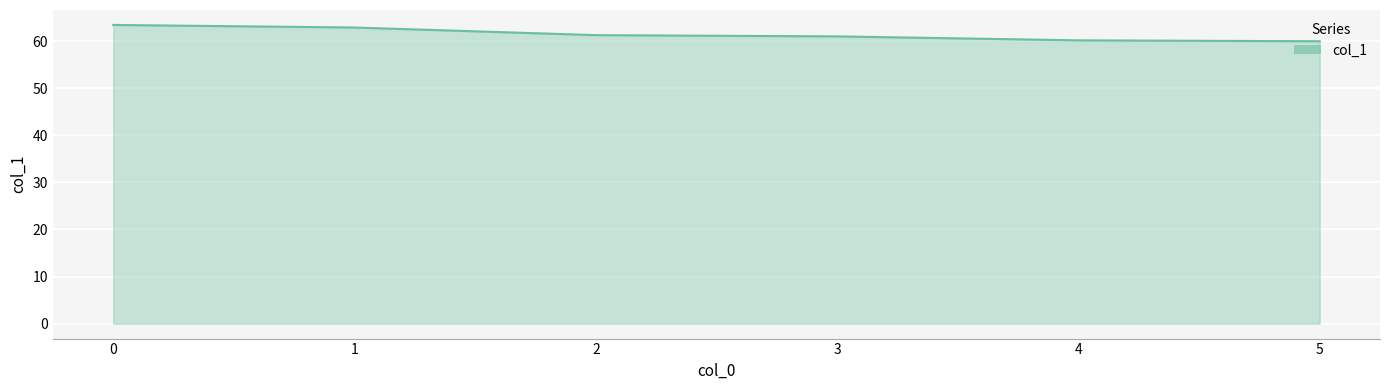

What is the maximum value shown in the chart?

63.5